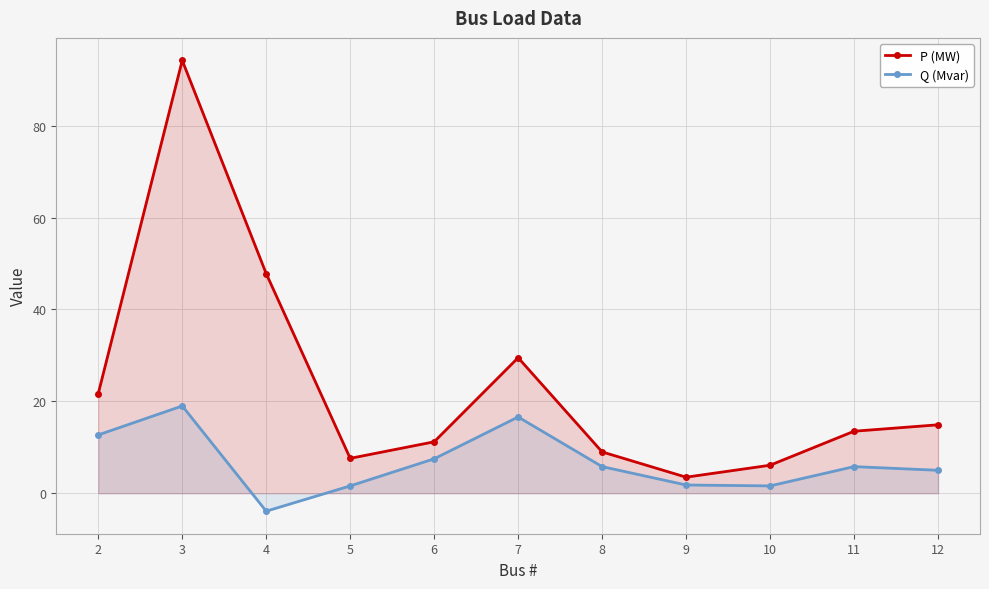

Reading right to left, extract all data points from this chart.

P (MW): 14.9	13.5	6.1	3.5	9.0	29.5	11.2	7.6	47.8	94.2	21.7
Q (Mvar): 5.0	5.8	1.6	1.8	5.8	16.6	7.5	1.6	-3.9	19.0	12.7